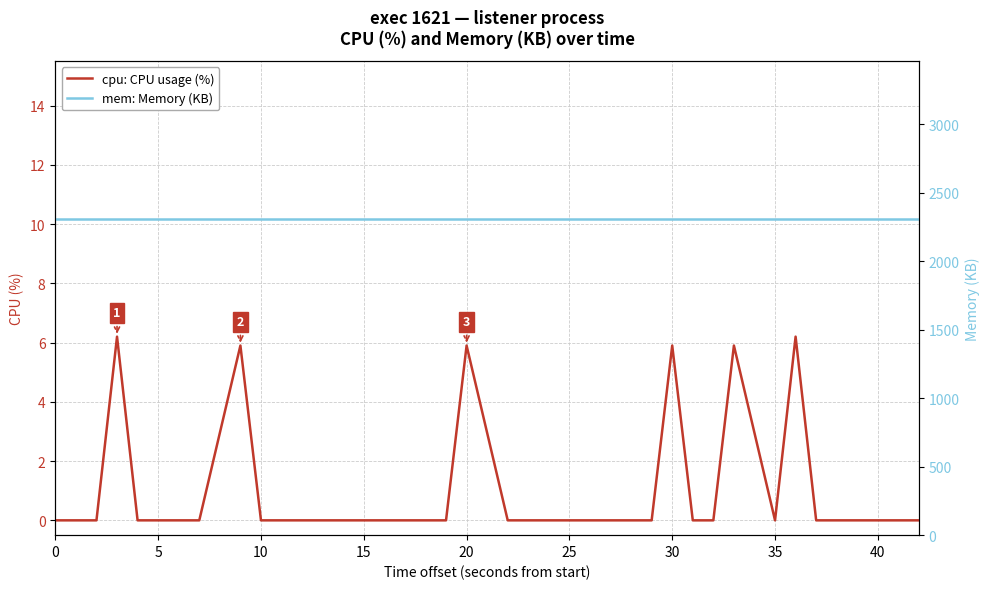

Is this an area chart (filled region under the line)?

No